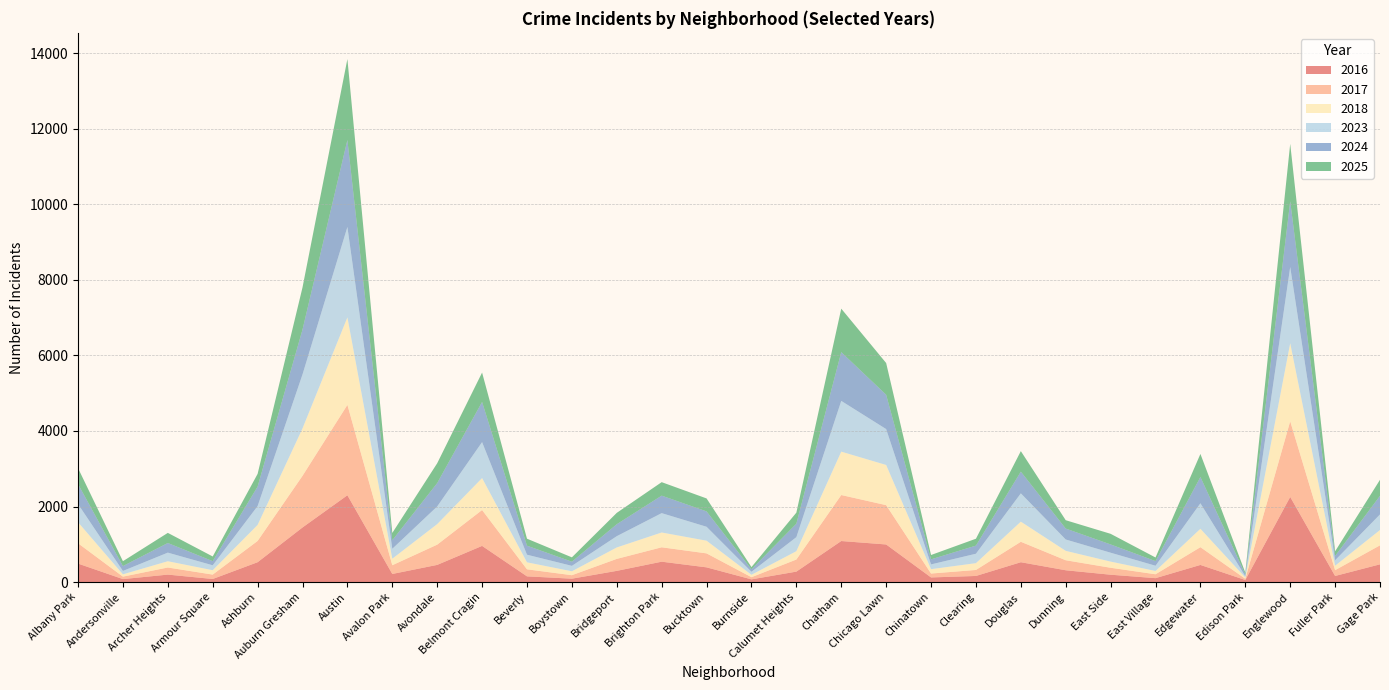

Reading right to left, transcribe all the data shown in this chart.

2017: Gage Park=503	Fuller Park=153	Englewood=2003	Edison Park=32	Edgewater=470	East Village=103	East Side=184	Dunning=265	Douglas=541	Clearing=159	Chinatown=103	Chicago Lawn=1041	Chatham=1218	Calumet Heights=320	Burnside=57	Bucktown=370	Brighton Park=381	Bridgeport=317	Boystown=92	Beverly=186	Belmont Cragin=950	Avondale=536	Avalon Park=231	Austin=2393	Auburn Gresham=1367	Ashburn=563	Armour Square=116	Archer Heights=188	Andersonville=65	Albany Park=538
2023: Gage Park=413	Fuller Park=145	Englewood=2021	Edison Park=33	Edgewater=676	East Village=139	East Side=236	Dunning=301	Douglas=750	Clearing=250	Chinatown=126	Chicago Lawn=951	Chatham=1344	Calumet Heights=372	Burnside=80	Bucktown=369	Brighton Park=513	Bridgeport=299	Boystown=144	Beverly=202	Belmont Cragin=953	Avondale=468	Avalon Park=263	Austin=2395	Auburn Gresham=1430	Ashburn=499	Armour Square=131	Archer Heights=228	Andersonville=90	Albany Park=482
2018: Gage Park=406	Fuller Park=118	Englewood=2066	Edison Park=35	Edgewater=487	East Village=87	East Side=163	Dunning=249	Douglas=533	Clearing=180	Chinatown=116	Chicago Lawn=1064	Chatham=1149	Calumet Heights=221	Burnside=64	Bucktown=336	Brighton Park=392	Bridgeport=303	Boystown=104	Beverly=185	Belmont Cragin=846	Avondale=544	Avalon Park=173	Austin=2317	Auburn Gresham=1256	Ashburn=425	Armour Square=116	Archer Heights=166	Andersonville=61	Albany Park=557
2024: Gage Park=492	Fuller Park=114	Englewood=1740	Edison Park=48	Edgewater=695	East Village=122	East Side=219	Dunning=289	Douglas=574	Clearing=215	Chinatown=134	Chicago Lawn=909	Chatham=1291	Calumet Heights=356	Burnside=66	Bucktown=407	Brighton Park=463	Bridgeport=316	Boystown=110	Beverly=239	Belmont Cragin=1063	Avondale=618	Avalon Park=225	Austin=2303	Auburn Gresham=1187	Ashburn=515	Armour Square=109	Archer Heights=255	Andersonville=129	Albany Park=529
2025: Gage Park=425	Fuller Park=123	Englewood=1520	Edison Park=47	Edgewater=611	East Village=96	East Side=281	Dunning=221	Douglas=544	Clearing=182	Chinatown=115	Chicago Lawn=840	Chatham=1151	Calumet Heights=293	Burnside=58	Bucktown=343	Brighton Park=357	Bridgeport=301	Boystown=115	Beverly=185	Belmont Cragin=778	Avondale=525	Avalon Park=194	Austin=2144	Auburn Gresham=1116	Ashburn=337	Armour Square=124	Archer Heights=268	Andersonville=129	Albany Park=422
2016: Gage Park=469	Fuller Park=161	Englewood=2254	Edison Park=54	Edgewater=453	East Village=103	East Side=194	Dunning=312	Douglas=525	Clearing=161	Chinatown=122	Chicago Lawn=995	Chatham=1086	Calumet Heights=276	Burnside=71	Bucktown=389	Brighton Park=539	Bridgeport=296	Boystown=89	Beverly=151	Belmont Cragin=957	Avondale=454	Avalon Park=214	Austin=2298	Auburn Gresham=1445	Ashburn=525	Armour Square=81	Archer Heights=197	Andersonville=78	Albany Park=489